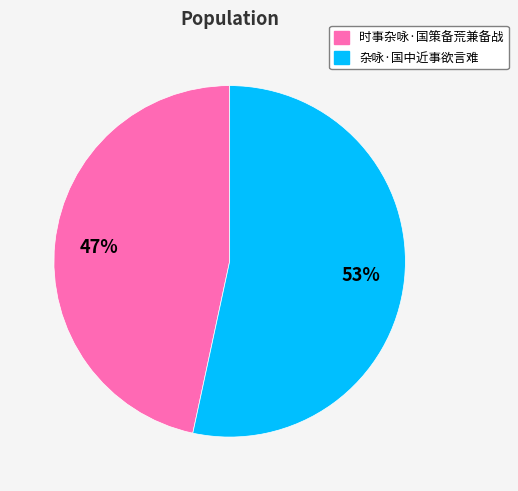

Is the sum of 杂咏·国中近事欲言难 and 时事杂咏·国策备荒兼备战 greater than half?

Yes